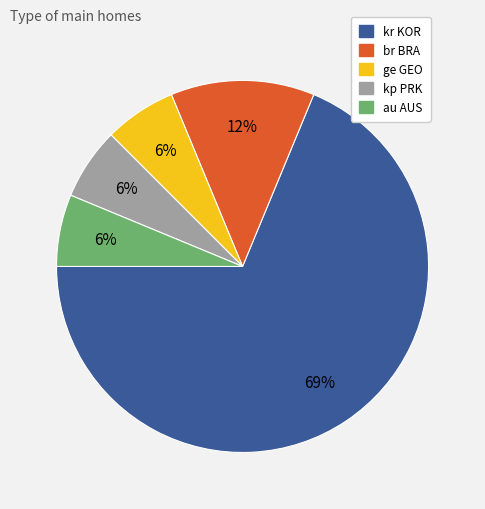

Approximately how many times larger is the value at kp PRK compared to br BRA?

0.5